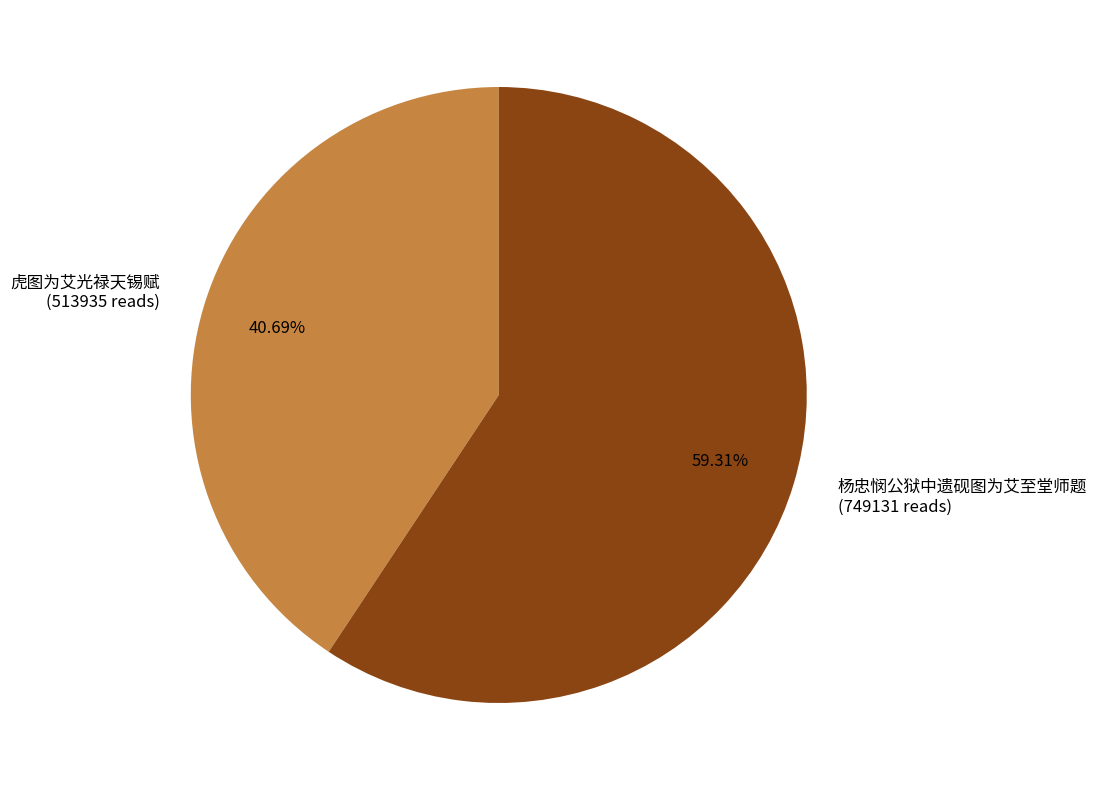

Is it true that 虎图为艾光禄天锡赋 is 41% of the pie?

True